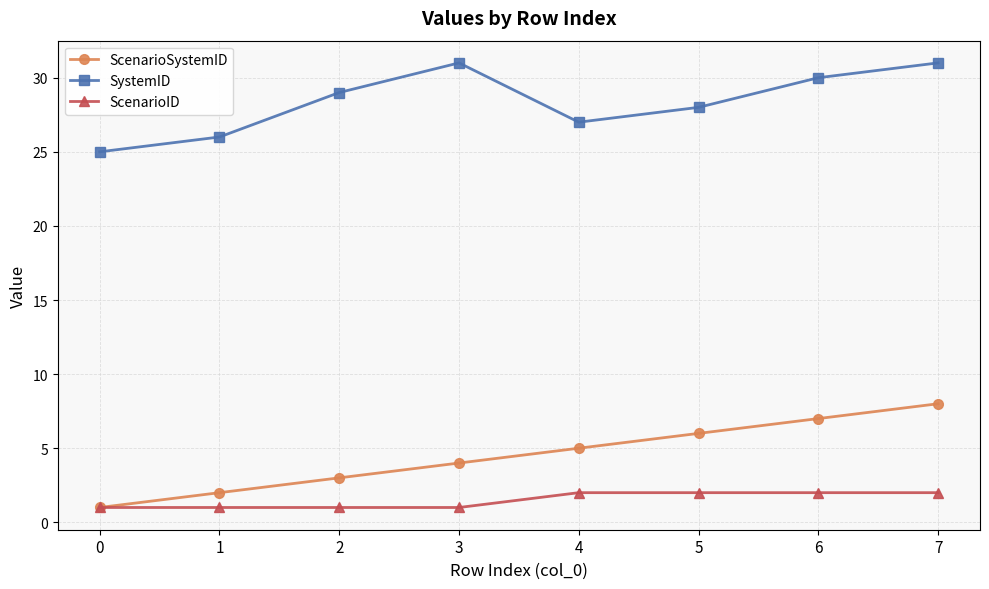

True or false: SystemID and ScenarioID cross at least once.

False